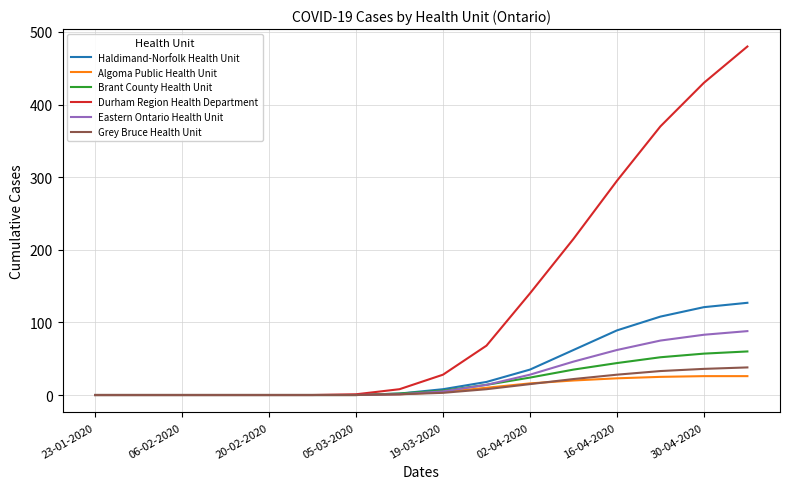

What is the maximum value for Algoma Public Health Unit?

26